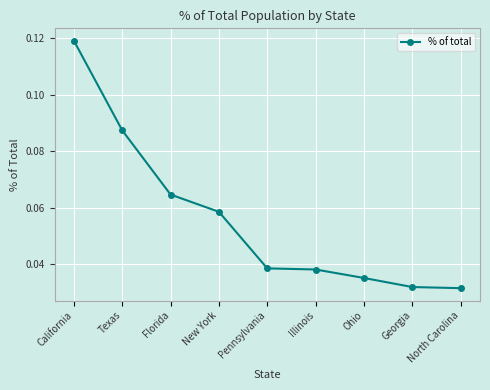

How many values are between 0 and 1?

9